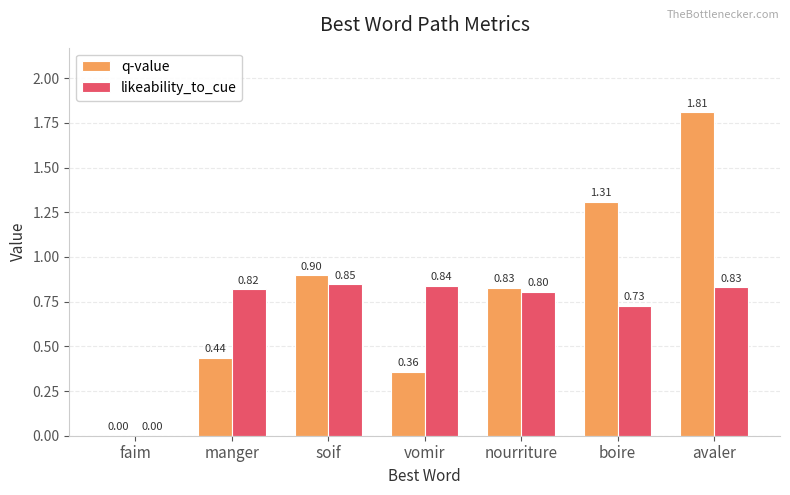

How many groups of bars are there?

7